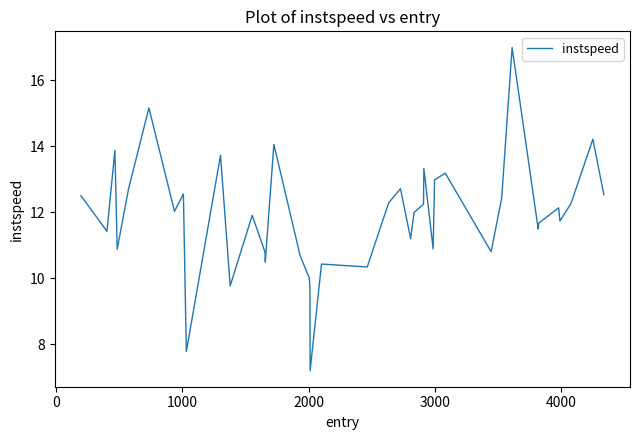

What is the minimum value shown in the chart?

7.2